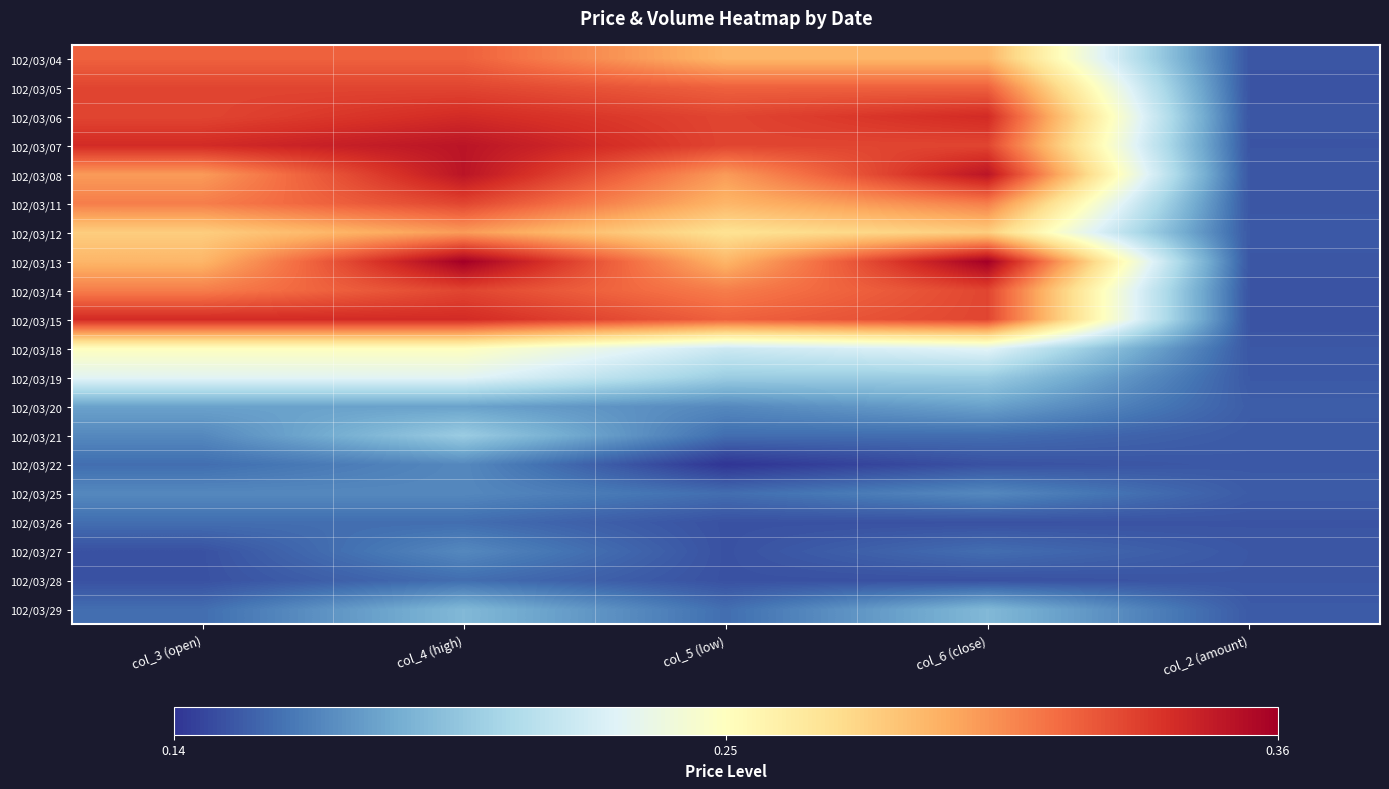

Reading left to right, what are all the values shown in this chart?

102/03/04: col_3 (open)=0.3	col_4 (high)=0.3	col_5 (low)=0.3	col_6 (close)=0.3	col_2 (amount)=0.2
102/03/05: col_3 (open)=0.3	col_4 (high)=0.3	col_5 (low)=0.3	col_6 (close)=0.3	col_2 (amount)=0.2
102/03/06: col_3 (open)=0.3	col_4 (high)=0.3	col_5 (low)=0.3	col_6 (close)=0.3	col_2 (amount)=0.2
102/03/07: col_3 (open)=0.3	col_4 (high)=0.3	col_5 (low)=0.3	col_6 (close)=0.3	col_2 (amount)=0.2
102/03/08: col_3 (open)=0.3	col_4 (high)=0.3	col_5 (low)=0.3	col_6 (close)=0.3	col_2 (amount)=0.2
102/03/11: col_3 (open)=0.3	col_4 (high)=0.3	col_5 (low)=0.3	col_6 (close)=0.3	col_2 (amount)=0.2
102/03/12: col_3 (open)=0.3	col_4 (high)=0.3	col_5 (low)=0.3	col_6 (close)=0.3	col_2 (amount)=0.2
102/03/13: col_3 (open)=0.3	col_4 (high)=0.4	col_5 (low)=0.3	col_6 (close)=0.4	col_2 (amount)=0.2
102/03/14: col_3 (open)=0.3	col_4 (high)=0.3	col_5 (low)=0.3	col_6 (close)=0.3	col_2 (amount)=0.2
102/03/15: col_3 (open)=0.3	col_4 (high)=0.3	col_5 (low)=0.3	col_6 (close)=0.3	col_2 (amount)=0.2
102/03/18: col_3 (open)=0.2	col_4 (high)=0.2	col_5 (low)=0.2	col_6 (close)=0.2	col_2 (amount)=0.2
102/03/19: col_3 (open)=0.2	col_4 (high)=0.2	col_5 (low)=0.2	col_6 (close)=0.2	col_2 (amount)=0.2
102/03/20: col_3 (open)=0.2	col_4 (high)=0.2	col_5 (low)=0.2	col_6 (close)=0.2	col_2 (amount)=0.2
102/03/21: col_3 (open)=0.2	col_4 (high)=0.2	col_5 (low)=0.2	col_6 (close)=0.2	col_2 (amount)=0.2
102/03/22: col_3 (open)=0.2	col_4 (high)=0.2	col_5 (low)=0.1	col_6 (close)=0.1	col_2 (amount)=0.2
102/03/25: col_3 (open)=0.2	col_4 (high)=0.2	col_5 (low)=0.2	col_6 (close)=0.2	col_2 (amount)=0.2
102/03/26: col_3 (open)=0.2	col_4 (high)=0.2	col_5 (low)=0.1	col_6 (close)=0.1	col_2 (amount)=0.2
102/03/27: col_3 (open)=0.1	col_4 (high)=0.2	col_5 (low)=0.1	col_6 (close)=0.2	col_2 (amount)=0.2
102/03/28: col_3 (open)=0.1	col_4 (high)=0.2	col_5 (low)=0.1	col_6 (close)=0.1	col_2 (amount)=0.2
102/03/29: col_3 (open)=0.2	col_4 (high)=0.2	col_5 (low)=0.2	col_6 (close)=0.2	col_2 (amount)=0.2